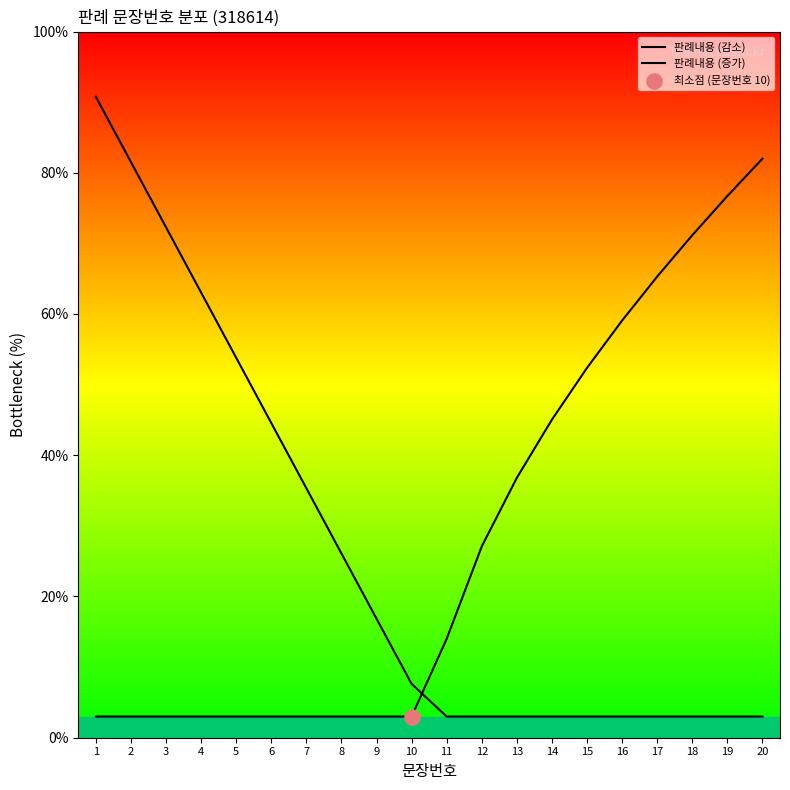

Is this an area chart (filled region under the line)?

Yes